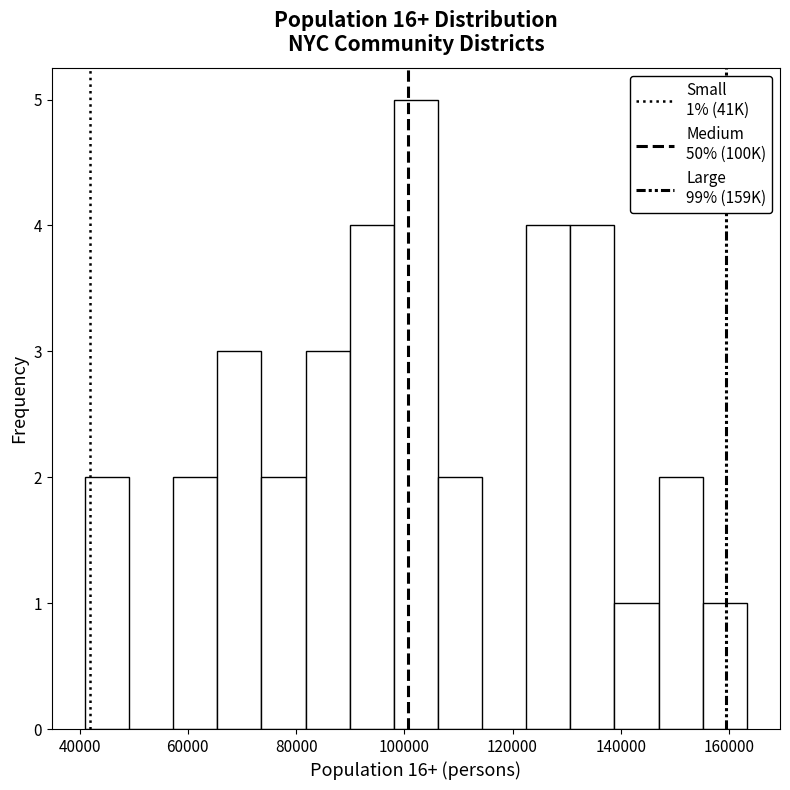

Over which range of the x-axis is the bar tallest?

98000 to 106000